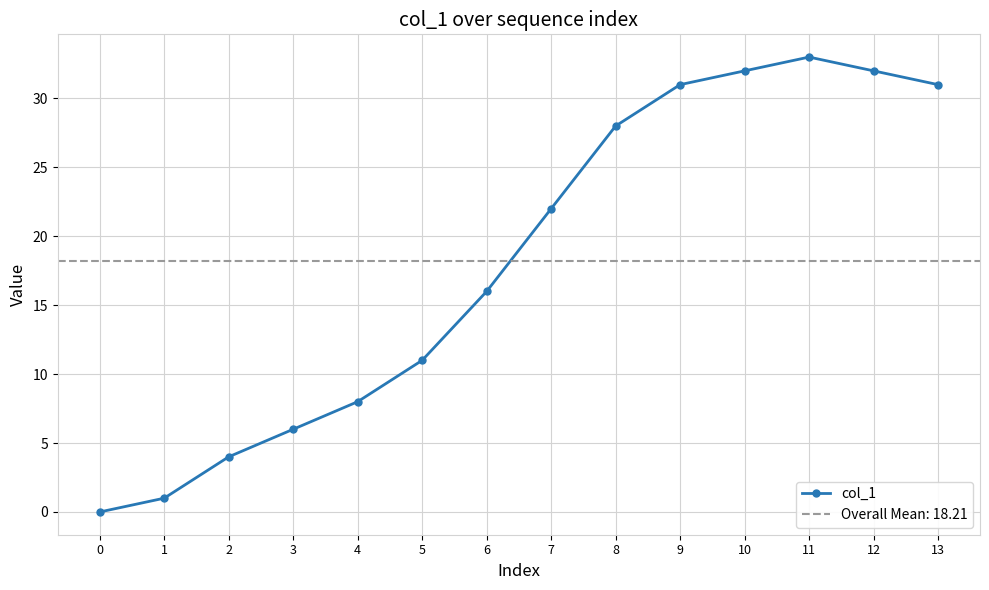

Reading right to left, extract all data points from this chart.

13=31	12=32	11=33	10=32	9=31	8=28	7=22	6=16	5=11	4=8	3=6	2=4	1=1	0=0